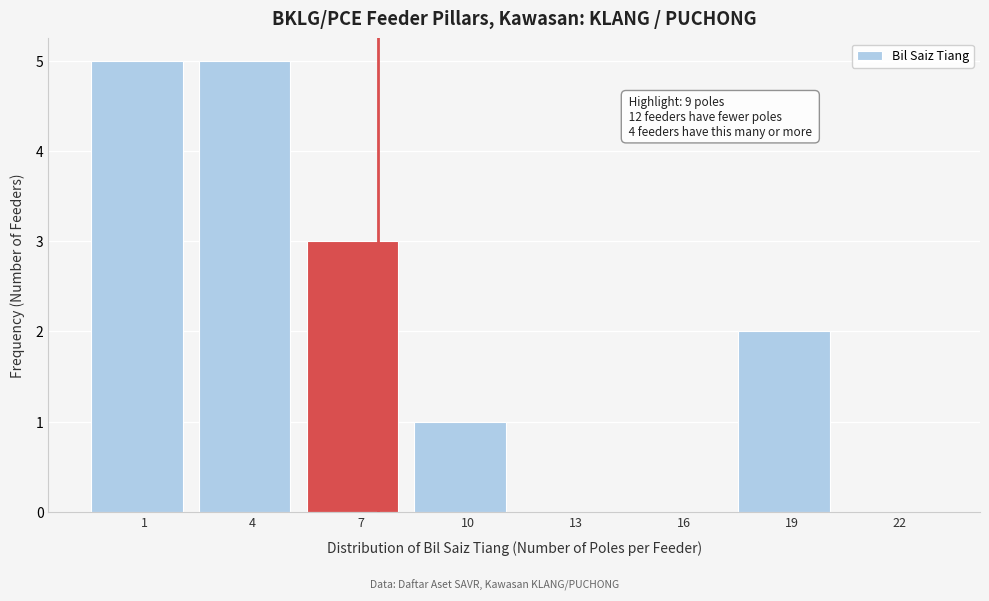

Reading left to right, extract all data points from this chart.

1=5	4=5	7=3	10=1	13=0	16=0	19=2	22=0